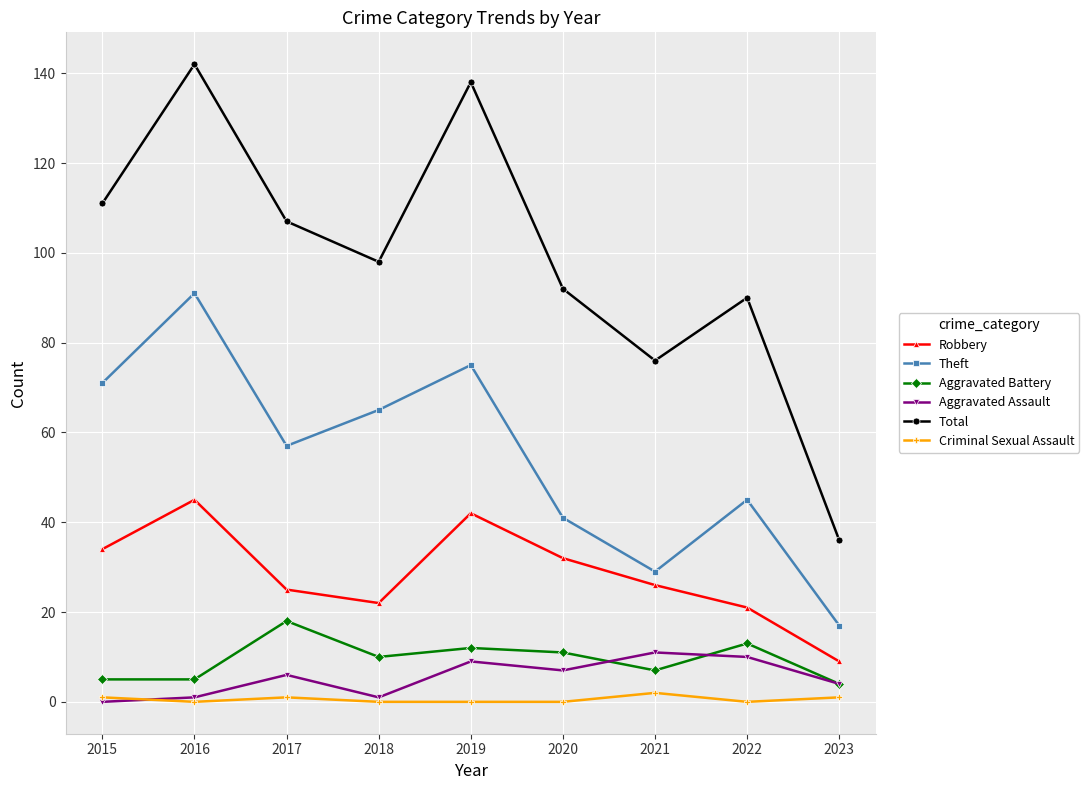

At which category is the sum across all series the highest?

2016